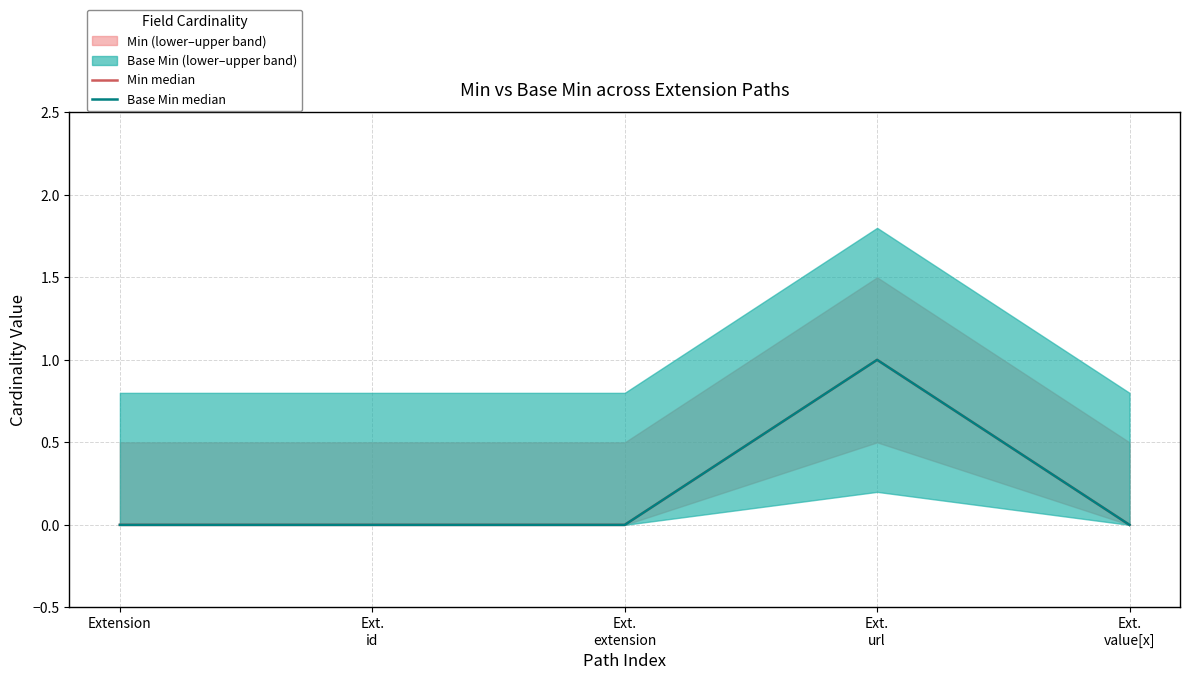

Which series changed the most between Ext.
extension and Ext.
value[x]?

Min median